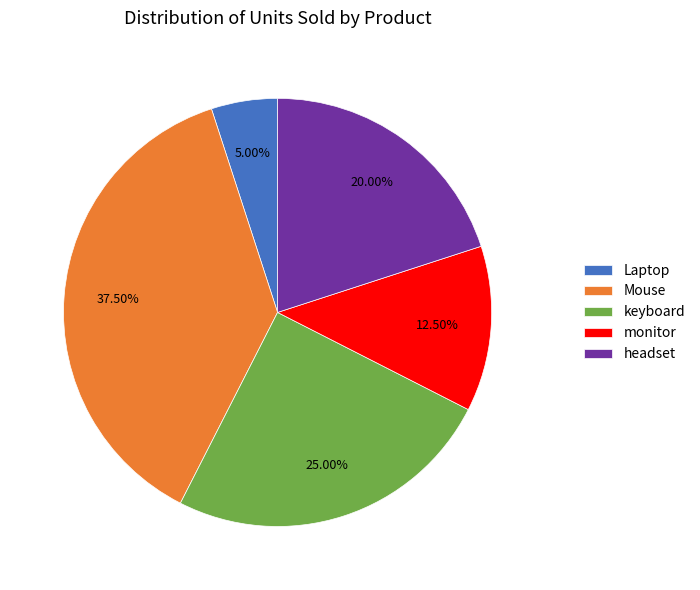

Which category has the smallest portion of the pie?

Laptop